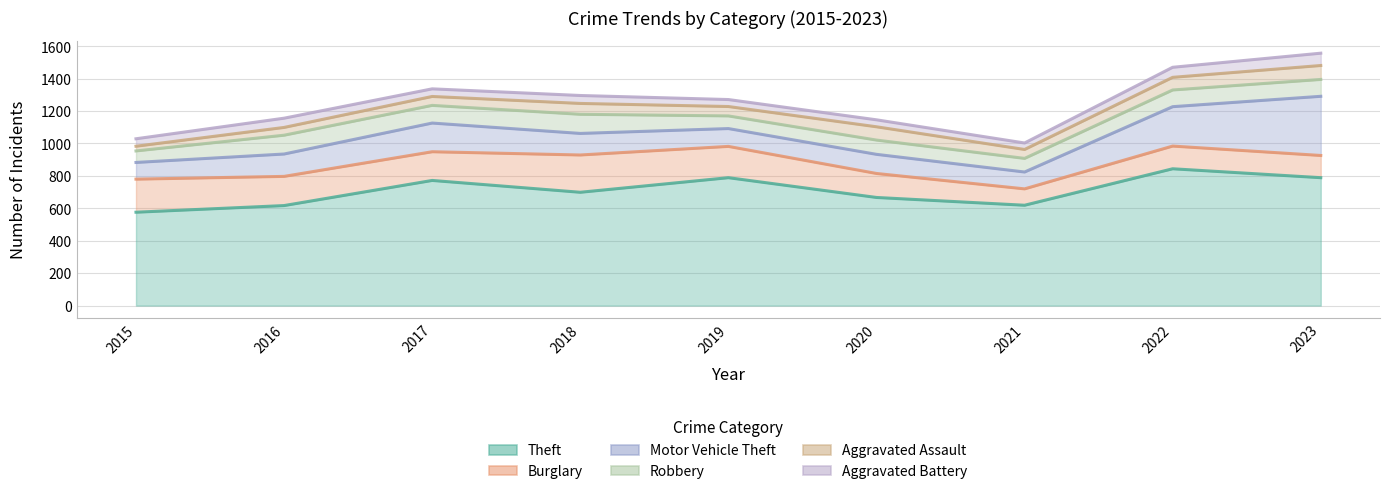

How many data points in Aggravated Battery are less than 47?

4